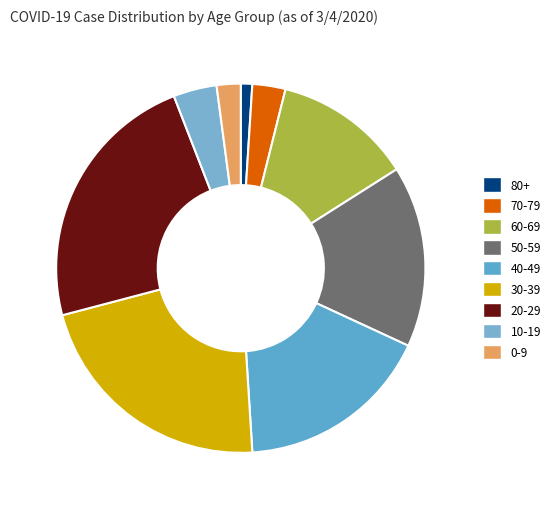

How many slices are in this pie chart?

9